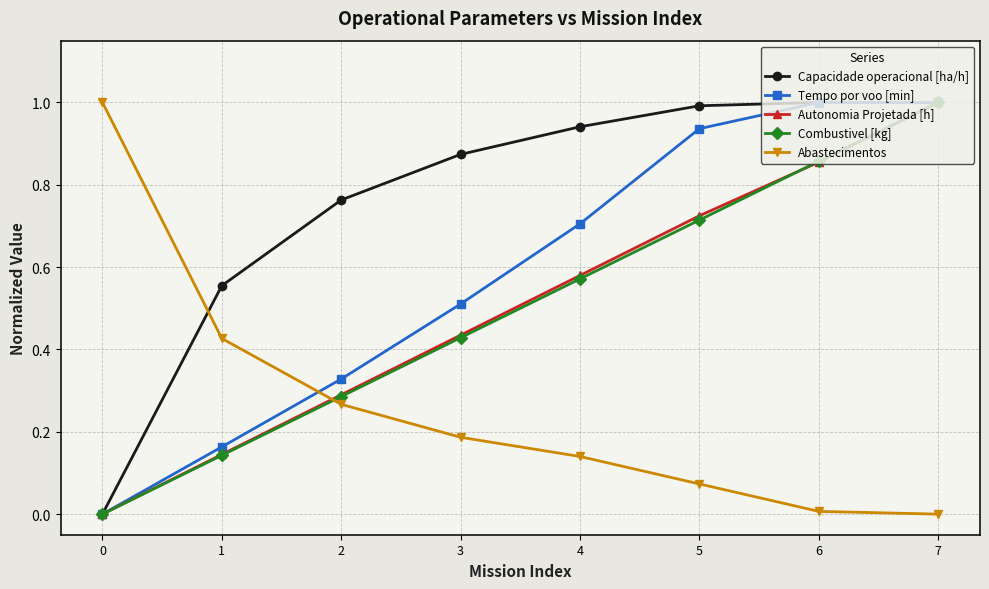

At which category is the sum across all series the highest?

7